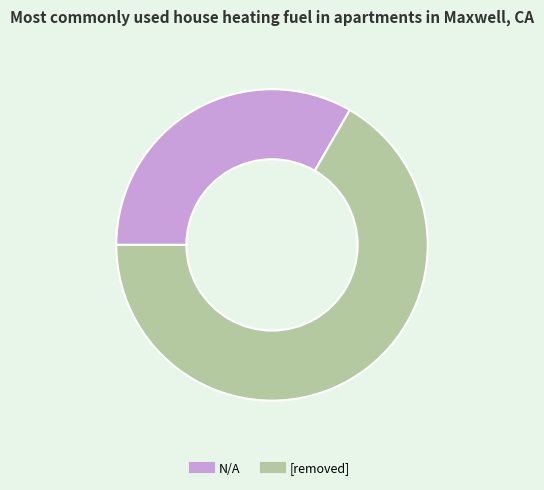

What is the majority slice?

[removed]